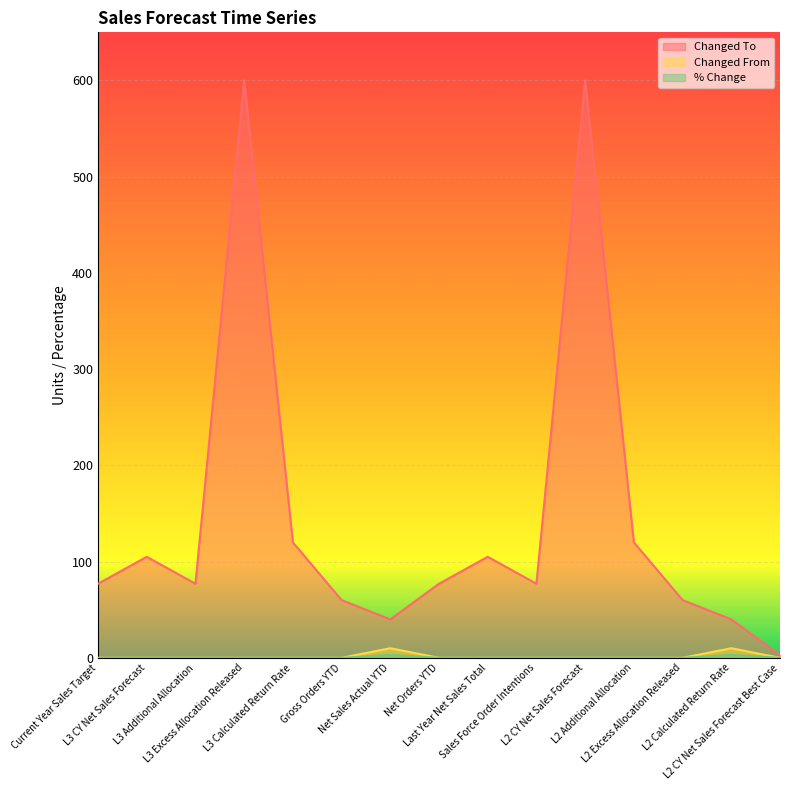

Reading left to right, extract all data points from this chart.

Changed To: Current Year Sales Target=77	L3 CY Net Sales Forecast=105	L3 Additional Allocation=77	L3 Excess Allocation Released=600	L3 Calculated Return Rate=120	Gross Orders YTD=60	Net Sales Actual YTD=40	Net Orders YTD=77	Last Year Net Sales Total=105	Sales Force Order Intentions=77	L2 CY Net Sales Forecast=600	L2 Additional Allocation=120	L2 Excess Allocation Released=60	L2 Calculated Return Rate=40	L2 CY Net Sales Forecast Best Case=3
Changed From: Current Year Sales Target=0	L3 CY Net Sales Forecast=0	L3 Additional Allocation=0	L3 Excess Allocation Released=0	L3 Calculated Return Rate=0	Gross Orders YTD=0	Net Sales Actual YTD=10	Net Orders YTD=0	Last Year Net Sales Total=0	Sales Force Order Intentions=0	L2 CY Net Sales Forecast=0	L2 Additional Allocation=0	L2 Excess Allocation Released=0	L2 Calculated Return Rate=10	L2 CY Net Sales Forecast Best Case=0
% Change: Current Year Sales Target=0	L3 CY Net Sales Forecast=0	L3 Additional Allocation=0	L3 Excess Allocation Released=0	L3 Calculated Return Rate=0	Gross Orders YTD=0	Net Sales Actual YTD=3	Net Orders YTD=0	Last Year Net Sales Total=0	Sales Force Order Intentions=0	L2 CY Net Sales Forecast=0	L2 Additional Allocation=0	L2 Excess Allocation Released=0	L2 Calculated Return Rate=3	L2 CY Net Sales Forecast Best Case=0